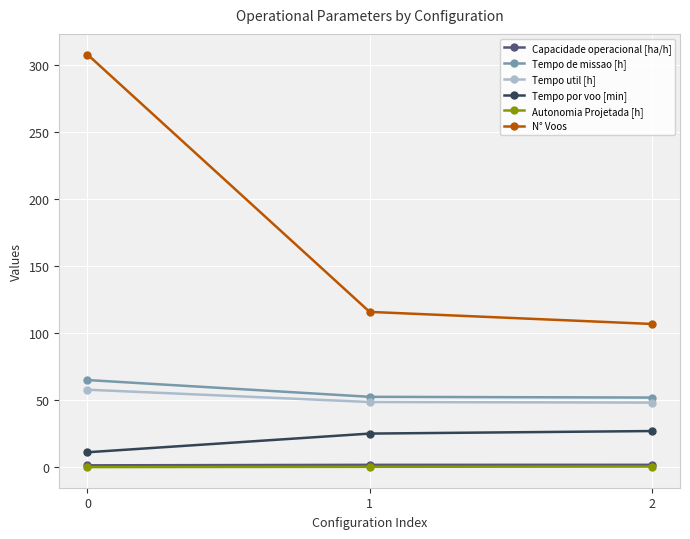

At how many categories does at least one series exceed 30?

3